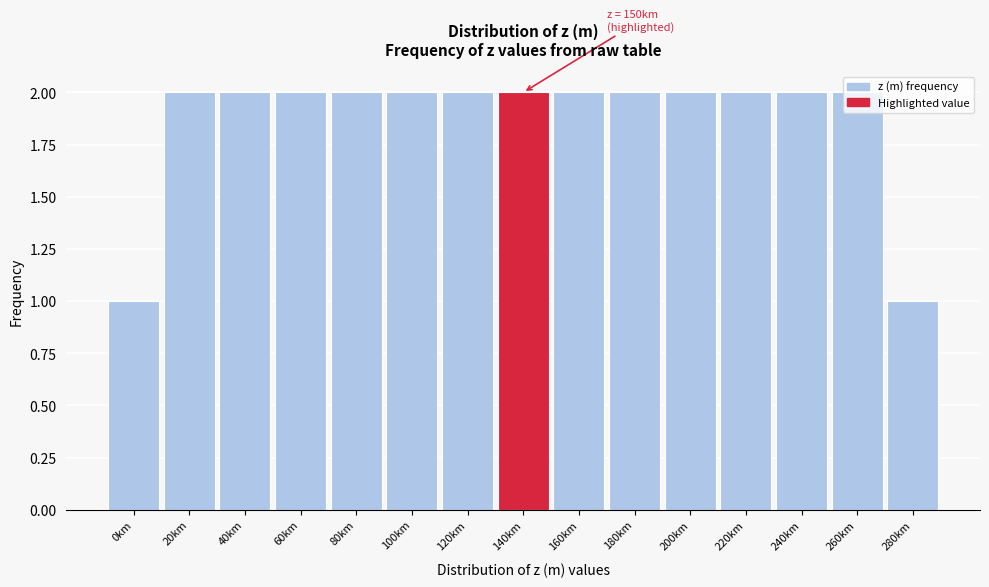

The chart shows a value of 1 at 280km. True or false?

True